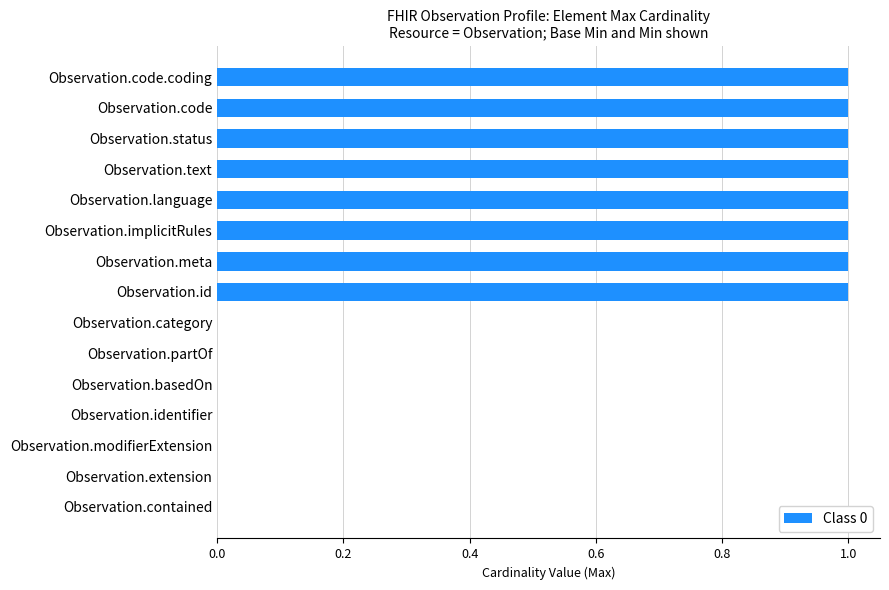

Are the bars grouped side by side (vs. stacked)?

No